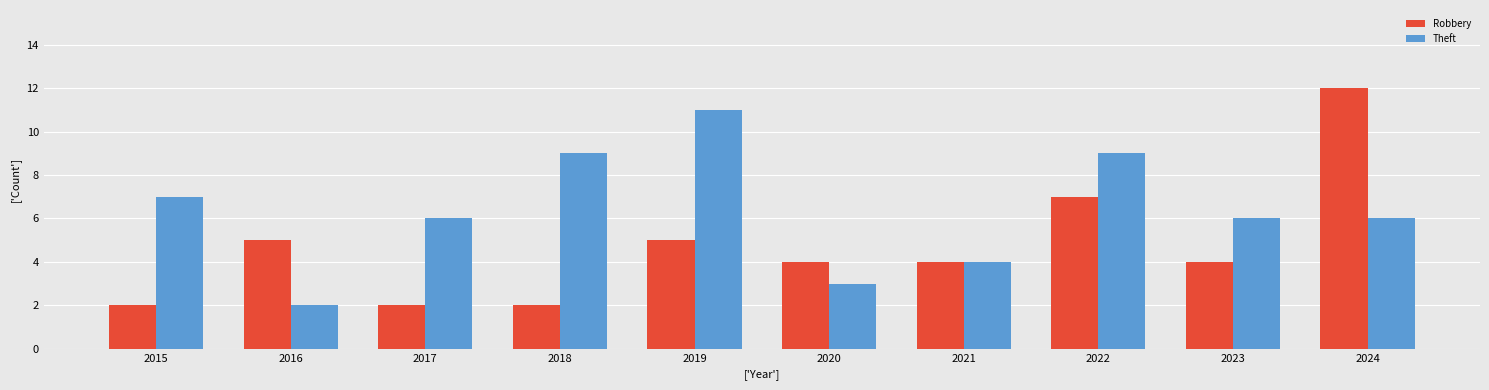

Reading left to right, list all the values displayed in this chart.

Robbery: 2	5	2	2	5	4	4	7	4	12
Theft: 7	2	6	9	11	3	4	9	6	6